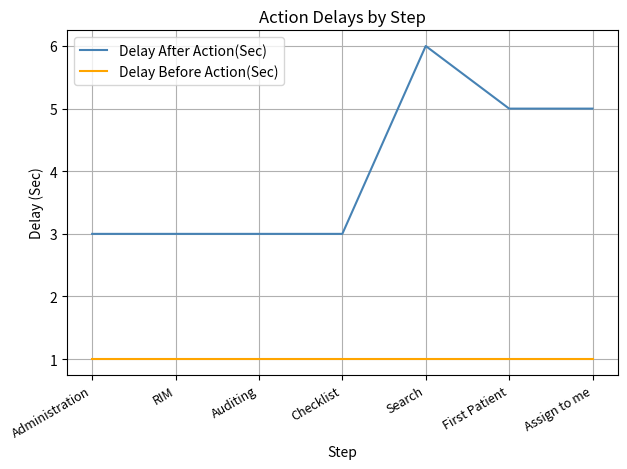

Which series has the largest range (max minus min)?

Delay After Action(Sec)